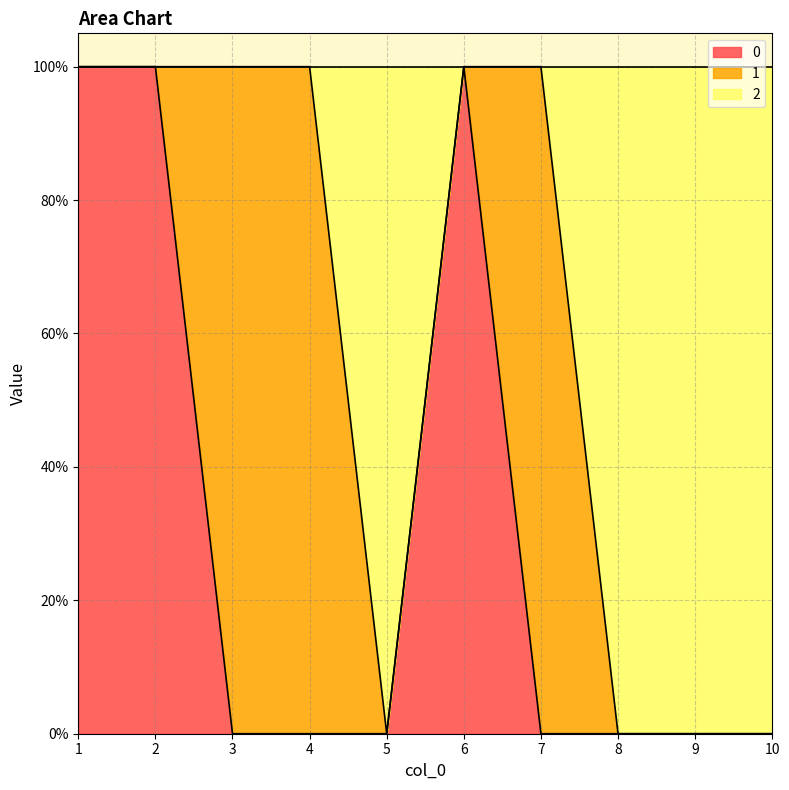

What are all the series names shown in the legend?

0, 1, 2